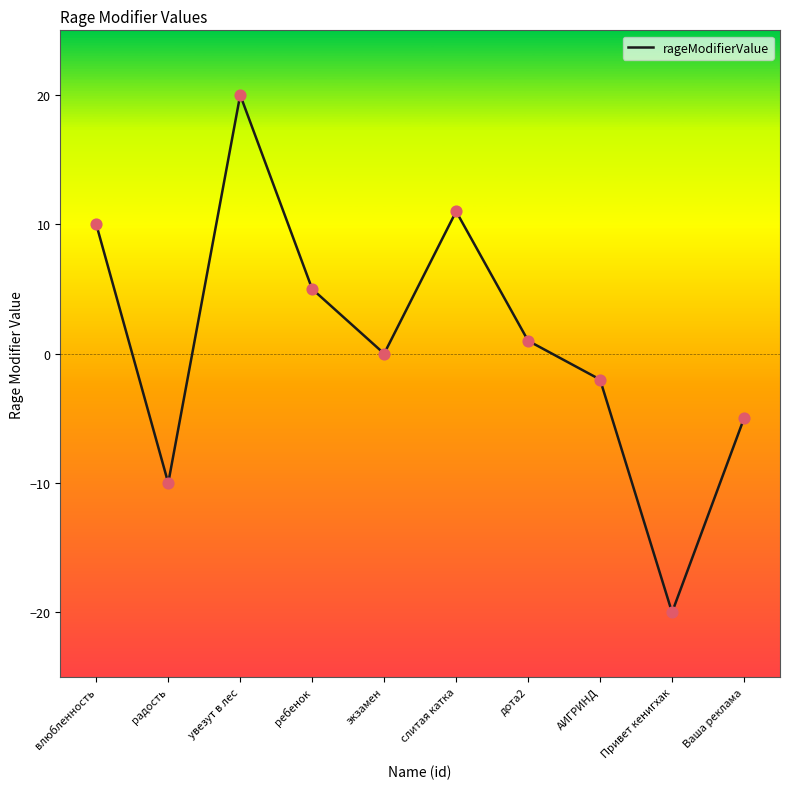

What is the change in value from ребенок to дота2?

-4